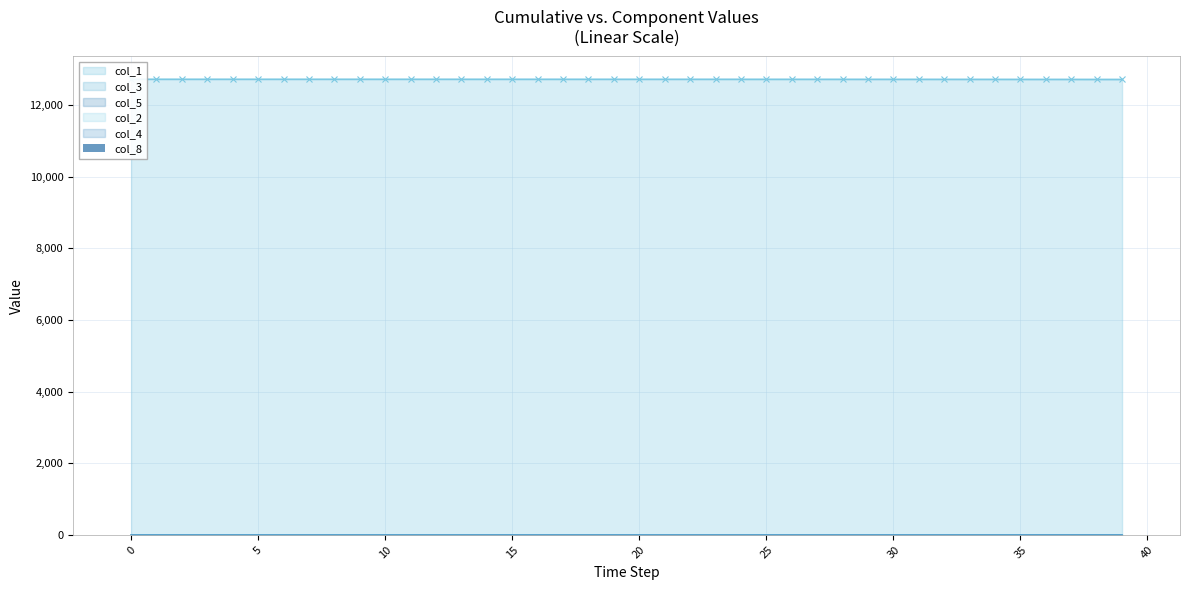

What is the label of the 25th bar from the left?

24